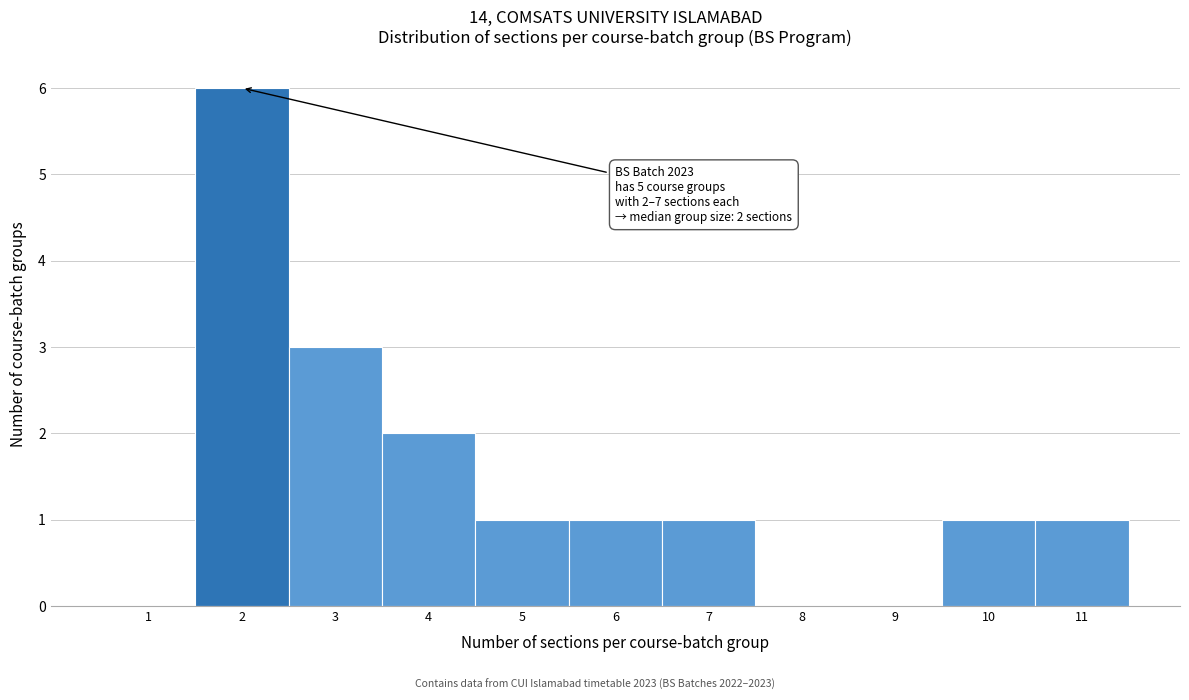

Over which range of the x-axis is the bar tallest?

1.5 to 2.5